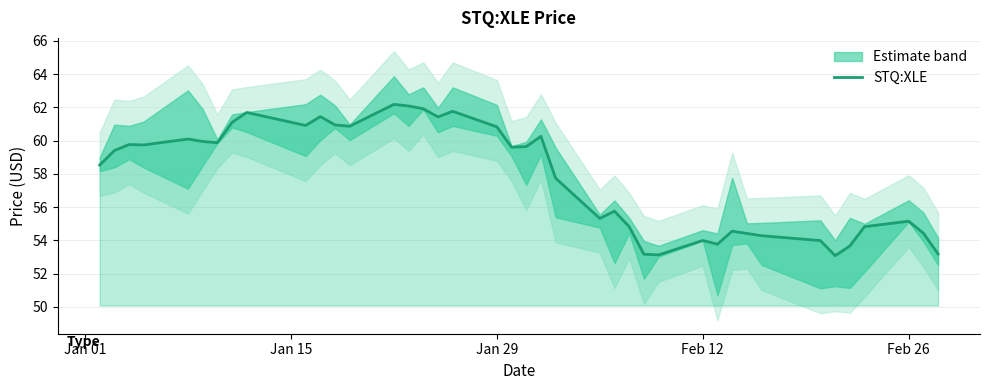

The value of STQ:XLE at Feb 12 is 54.0. True or false?

True